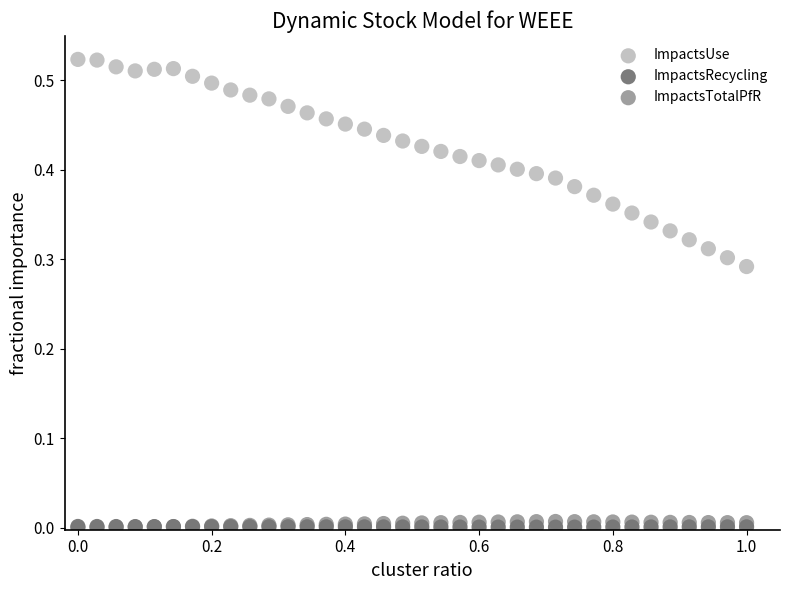

What are all the series names shown in the legend?

ImpactsUse, ImpactsRecycling, ImpactsTotalPfR